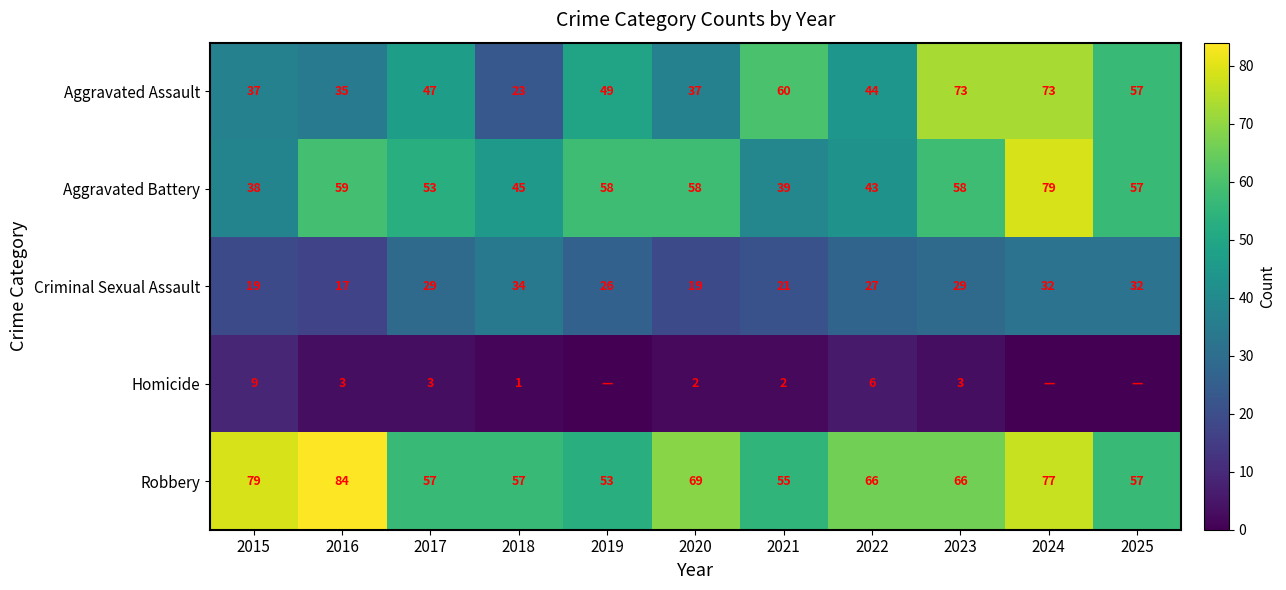

The Criminal Sexual Assault series shows 32 at 2025. True or false?

True